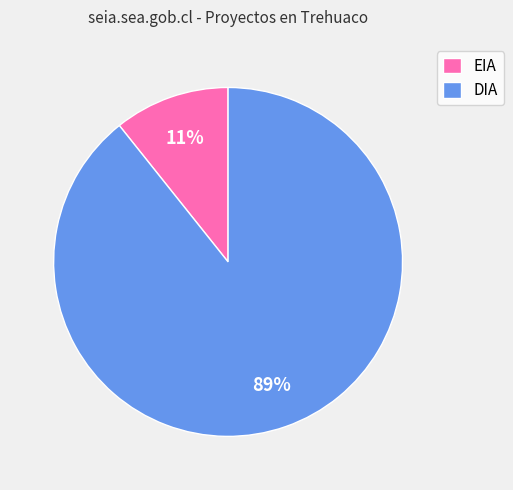

True or false: EIA accounts for 11% of the total.

True